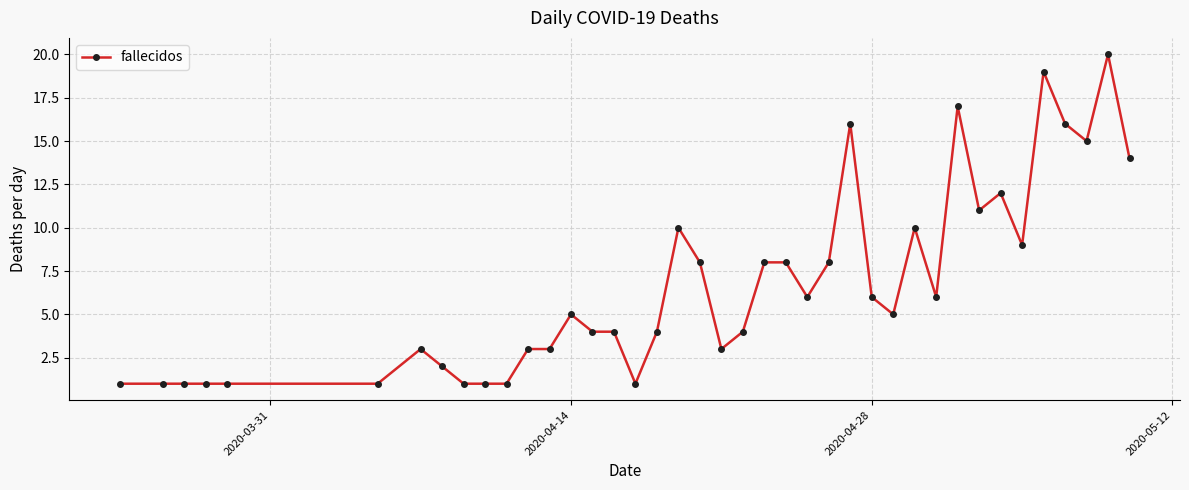

What is the value of the 13th point from the left?

3